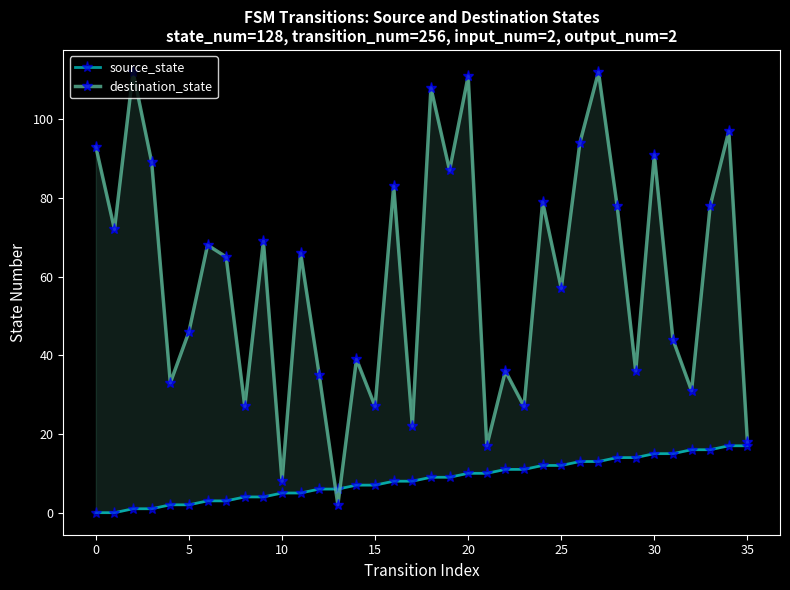

Which series has the widest spread of values?

destination_state